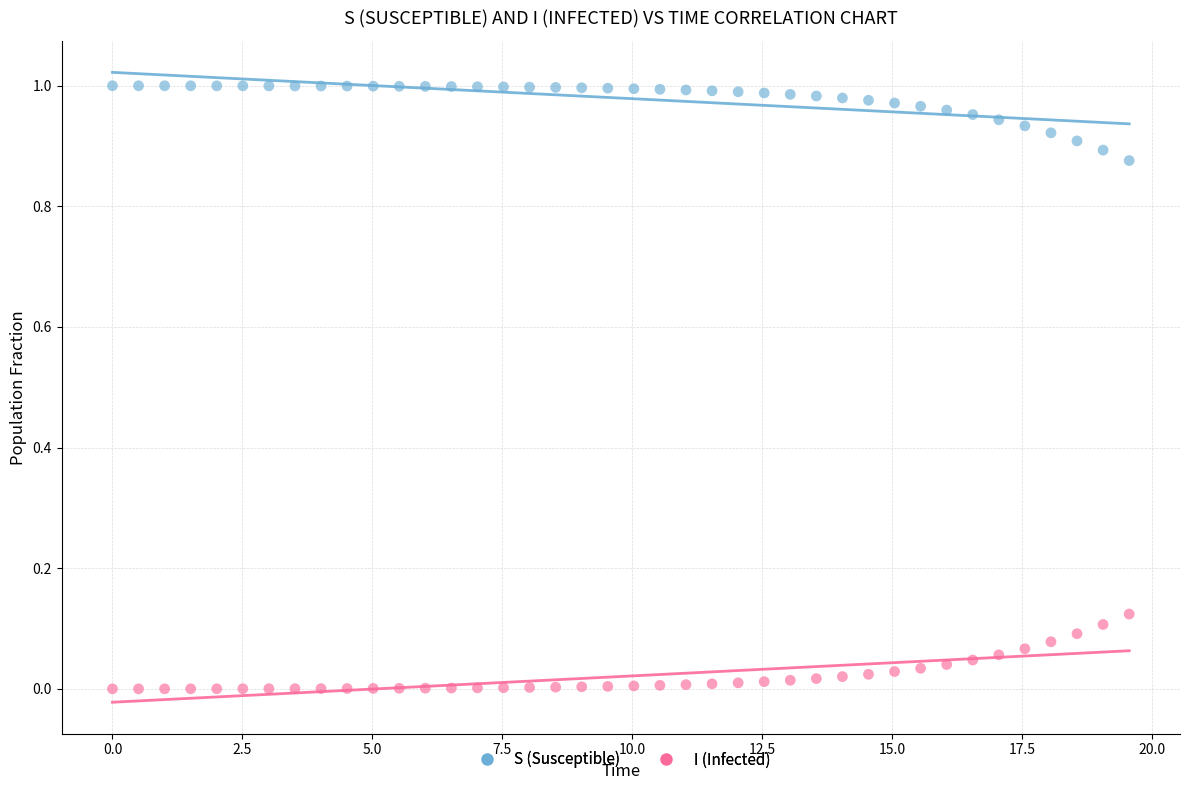

Which series contains the highest Y value?

S (Susceptible)